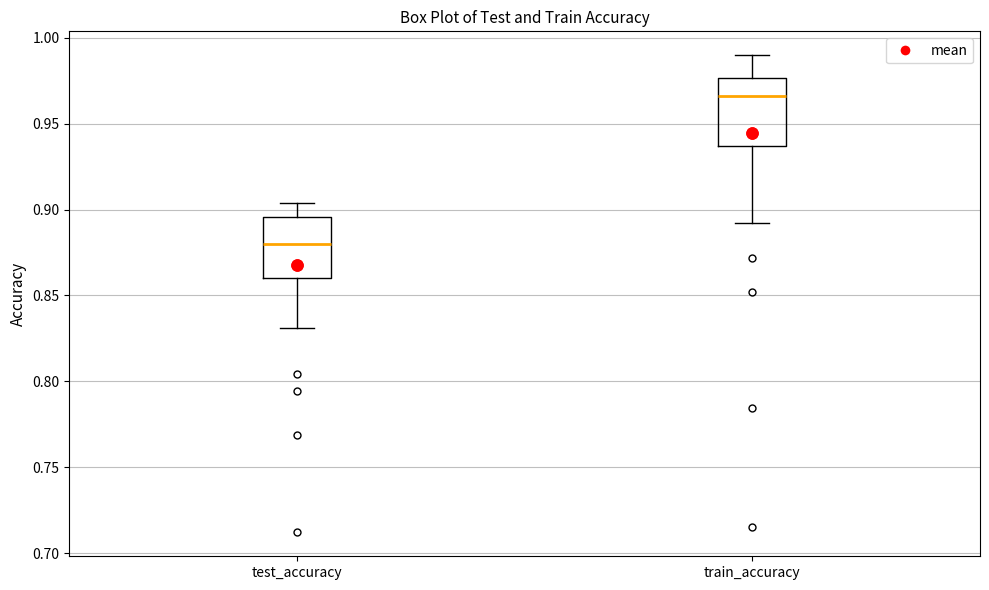

Which box has the highest median line?

train_accuracy